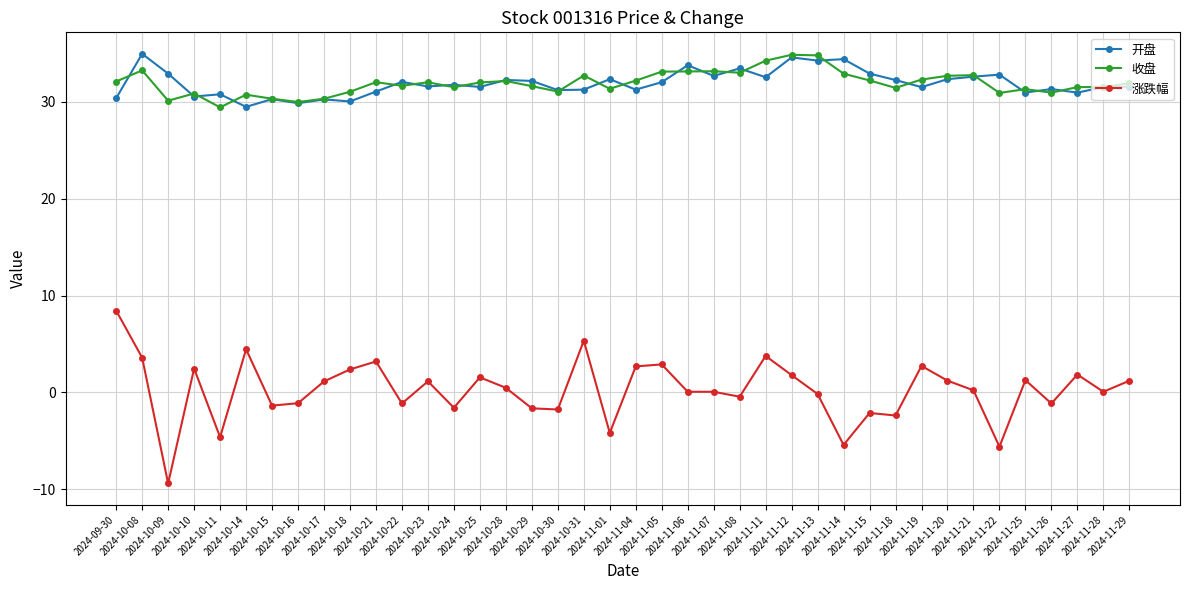

What is the maximum value for 收盘?

34.9